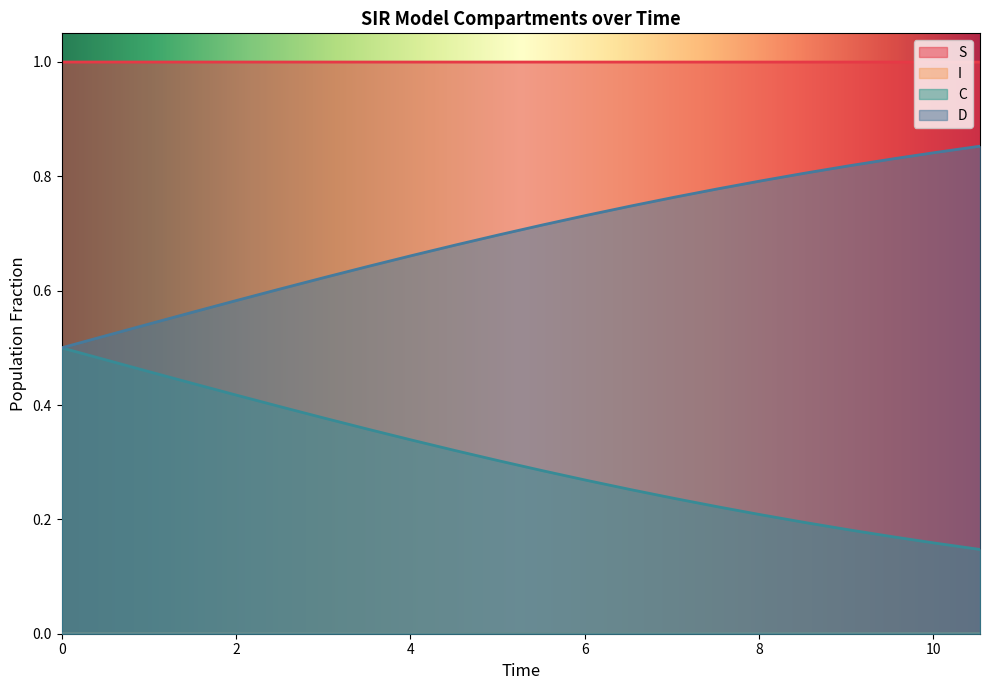

Does the chart have visible grid lines?

No